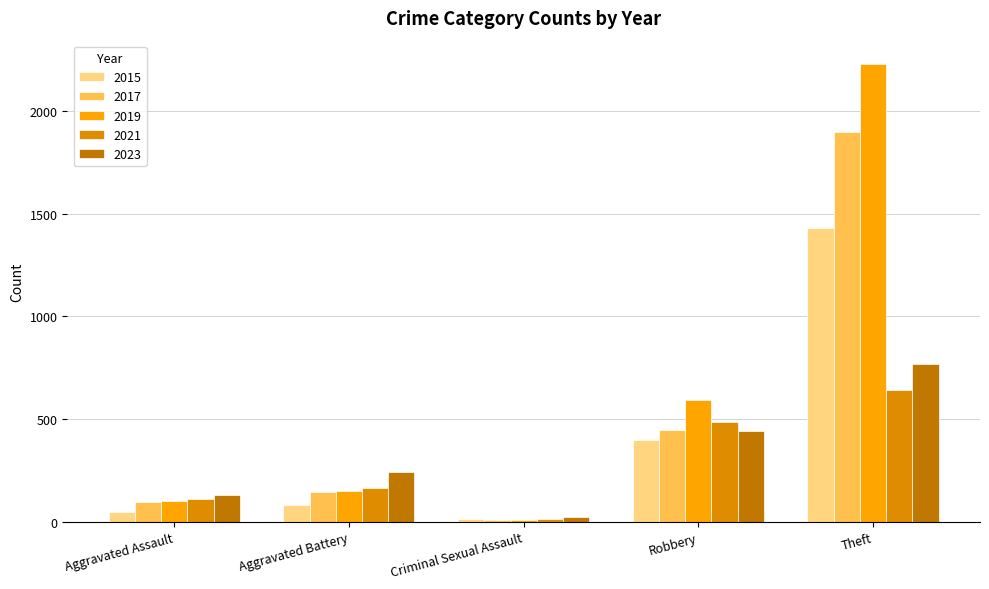

What are all the series names shown in the legend?

2015, 2017, 2019, 2021, 2023